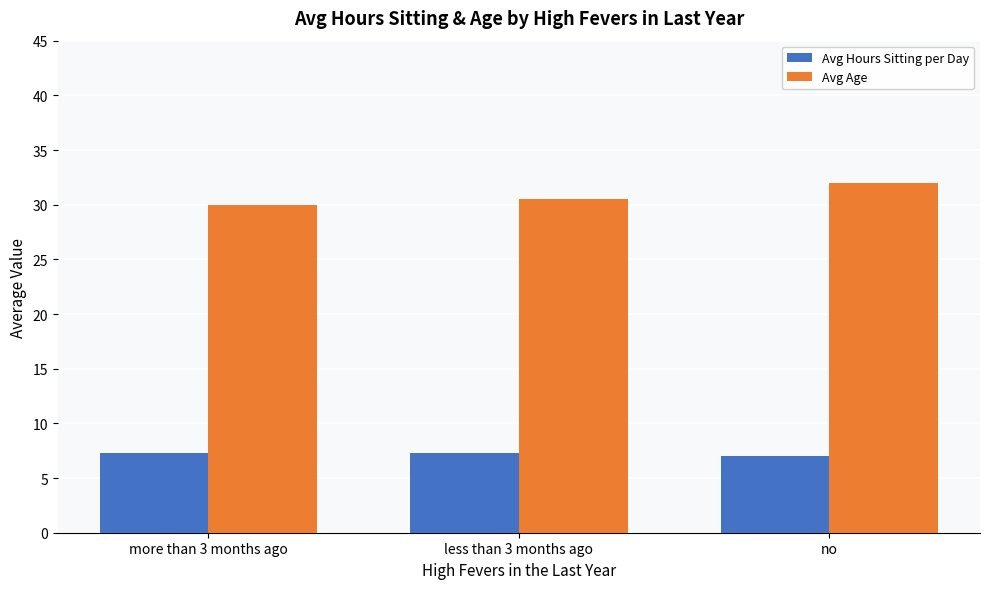

Reading left to right, list all the values displayed in this chart.

Avg Hours Sitting per Day: more than 3 months ago=7.3	less than 3 months ago=7.3	no=7.0
Avg Age: more than 3 months ago=30.0	less than 3 months ago=30.5	no=32.0